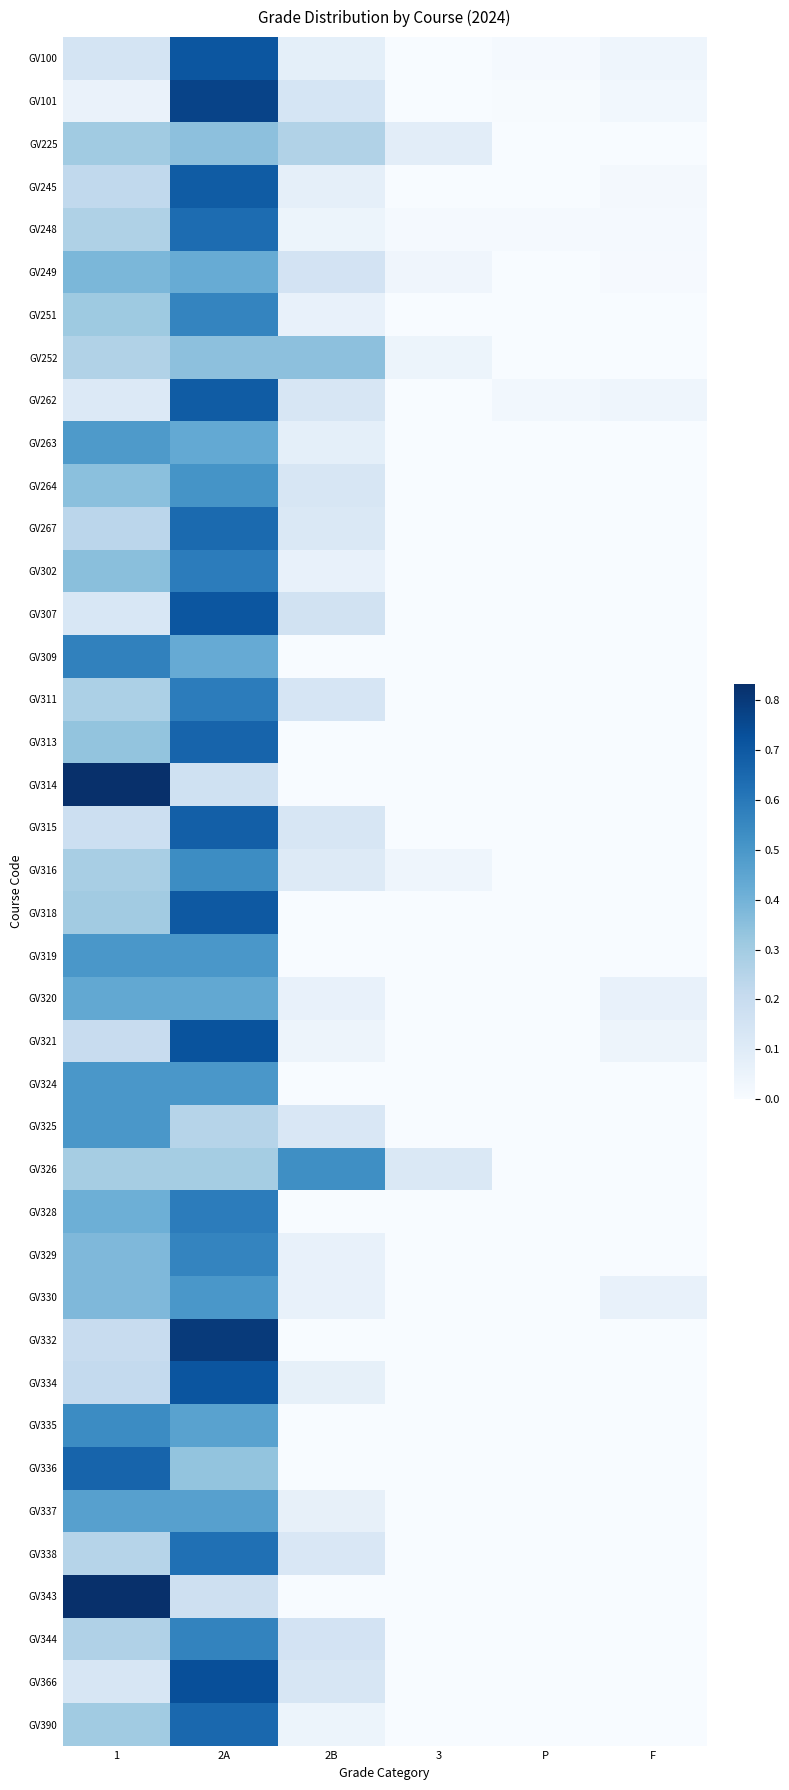

Reading left to right, extract all data points from this chart.

GV100: 1=0.1	2A=0.7	2B=0.1	3=0.0	P=0.0	F=0.0
GV101: 1=0.1	2A=0.8	2B=0.1	3=0.0	P=0.0	F=0.0
GV225: 1=0.3	2A=0.3	2B=0.3	3=0.1	P=0.0	F=0.0
GV245: 1=0.2	2A=0.7	2B=0.1	3=0.0	P=0.0	F=0.0
GV248: 1=0.3	2A=0.6	2B=0.0	3=0.0	P=0.0	F=0.0
GV249: 1=0.4	2A=0.4	2B=0.1	3=0.0	P=0.0	F=0.0
GV251: 1=0.3	2A=0.6	2B=0.1	3=0.0	P=0.0	F=0.0
GV252: 1=0.3	2A=0.3	2B=0.3	3=0.0	P=0.0	F=0.0
GV262: 1=0.1	2A=0.7	2B=0.1	3=0.0	P=0.0	F=0.0
GV263: 1=0.5	2A=0.4	2B=0.1	3=0.0	P=0.0	F=0.0
GV264: 1=0.4	2A=0.5	2B=0.1	3=0.0	P=0.0	F=0.0
GV267: 1=0.2	2A=0.6	2B=0.1	3=0.0	P=0.0	F=0.0
GV302: 1=0.4	2A=0.6	2B=0.1	3=0.0	P=0.0	F=0.0
GV307: 1=0.1	2A=0.7	2B=0.2	3=0.0	P=0.0	F=0.0
GV309: 1=0.6	2A=0.4	2B=0.0	3=0.0	P=0.0	F=0.0
GV311: 1=0.3	2A=0.6	2B=0.1	3=0.0	P=0.0	F=0.0
GV313: 1=0.3	2A=0.7	2B=0.0	3=0.0	P=0.0	F=0.0
GV314: 1=0.8	2A=0.2	2B=0.0	3=0.0	P=0.0	F=0.0
GV315: 1=0.2	2A=0.7	2B=0.1	3=0.0	P=0.0	F=0.0
GV316: 1=0.3	2A=0.5	2B=0.1	3=0.0	P=0.0	F=0.0
GV318: 1=0.3	2A=0.7	2B=0.0	3=0.0	P=0.0	F=0.0
GV319: 1=0.5	2A=0.5	2B=0.0	3=0.0	P=0.0	F=0.0
GV320: 1=0.4	2A=0.4	2B=0.1	3=0.0	P=0.0	F=0.1
GV321: 1=0.2	2A=0.7	2B=0.0	3=0.0	P=0.0	F=0.0
GV324: 1=0.5	2A=0.5	2B=0.0	3=0.0	P=0.0	F=0.0
GV325: 1=0.5	2A=0.2	2B=0.1	3=0.0	P=0.0	F=0.0
GV326: 1=0.3	2A=0.3	2B=0.5	3=0.1	P=0.0	F=0.0
GV328: 1=0.4	2A=0.6	2B=0.0	3=0.0	P=0.0	F=0.0
GV329: 1=0.4	2A=0.6	2B=0.1	3=0.0	P=0.0	F=0.0
GV330: 1=0.4	2A=0.5	2B=0.1	3=0.0	P=0.0	F=0.1
GV332: 1=0.2	2A=0.8	2B=0.0	3=0.0	P=0.0	F=0.0
GV334: 1=0.2	2A=0.7	2B=0.1	3=0.0	P=0.0	F=0.0
GV335: 1=0.5	2A=0.5	2B=0.0	3=0.0	P=0.0	F=0.0
GV336: 1=0.7	2A=0.3	2B=0.0	3=0.0	P=0.0	F=0.0
GV337: 1=0.5	2A=0.5	2B=0.1	3=0.0	P=0.0	F=0.0
GV338: 1=0.2	2A=0.6	2B=0.1	3=0.0	P=0.0	F=0.0
GV343: 1=0.8	2A=0.2	2B=0.0	3=0.0	P=0.0	F=0.0
GV344: 1=0.3	2A=0.6	2B=0.2	3=0.0	P=0.0	F=0.0
GV366: 1=0.1	2A=0.7	2B=0.1	3=0.0	P=0.0	F=0.0
GV390: 1=0.3	2A=0.7	2B=0.0	3=0.0	P=0.0	F=0.0